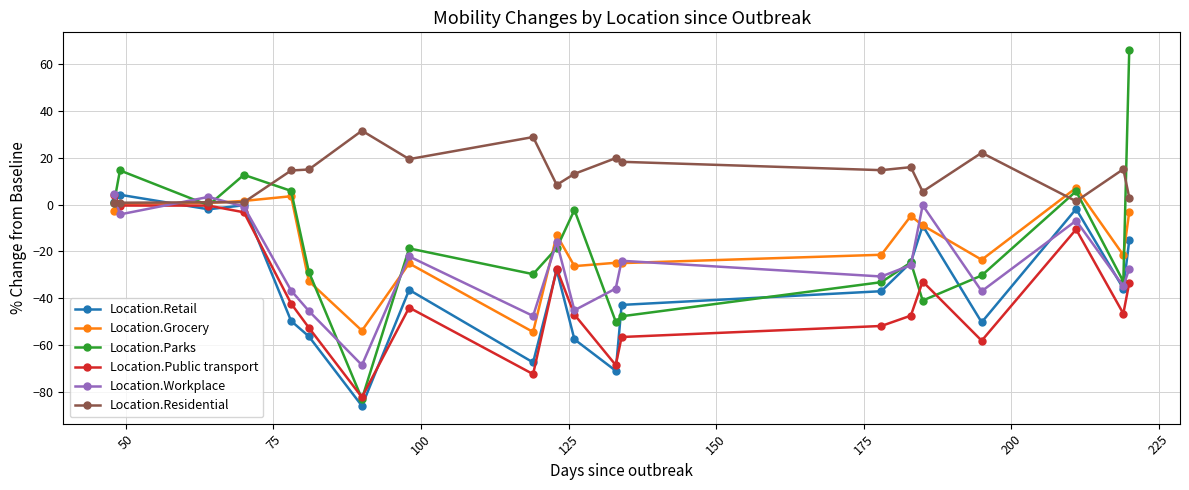

What is the value of the Location.Workplace point at the 2nd from the left?

-4.2